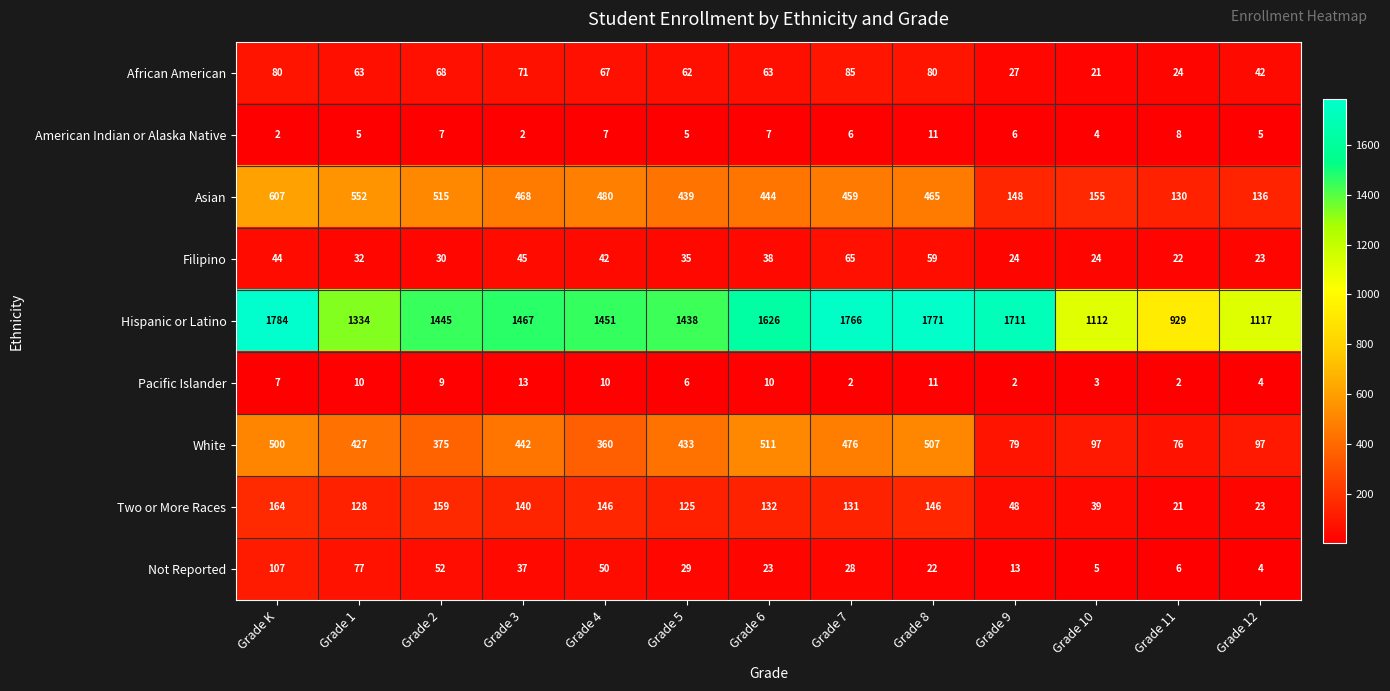

Which series changed the most between Grade 4 and Grade 11?

Hispanic or Latino